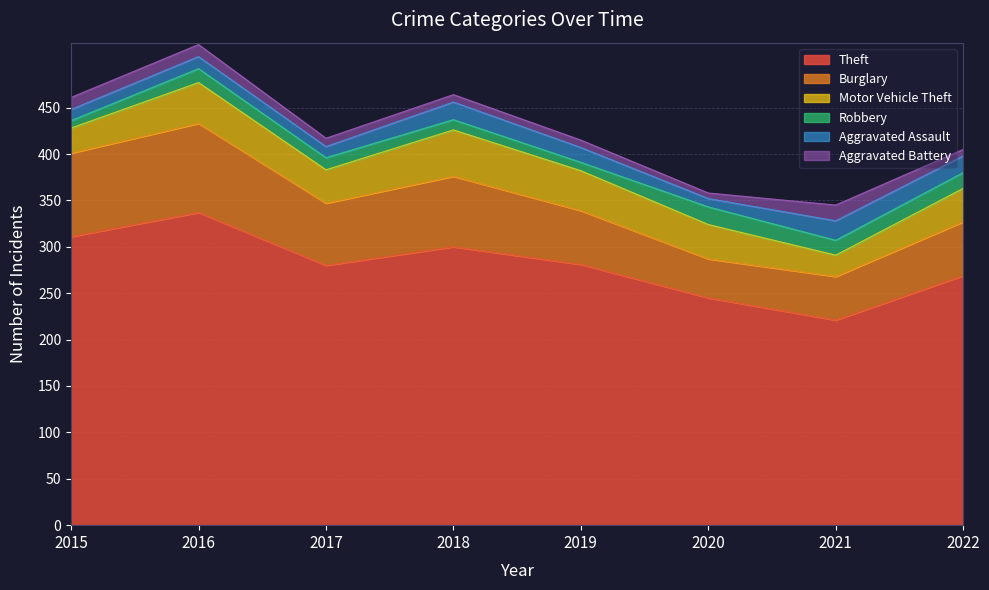

True or false: Burglary and Theft cross at least once.

False